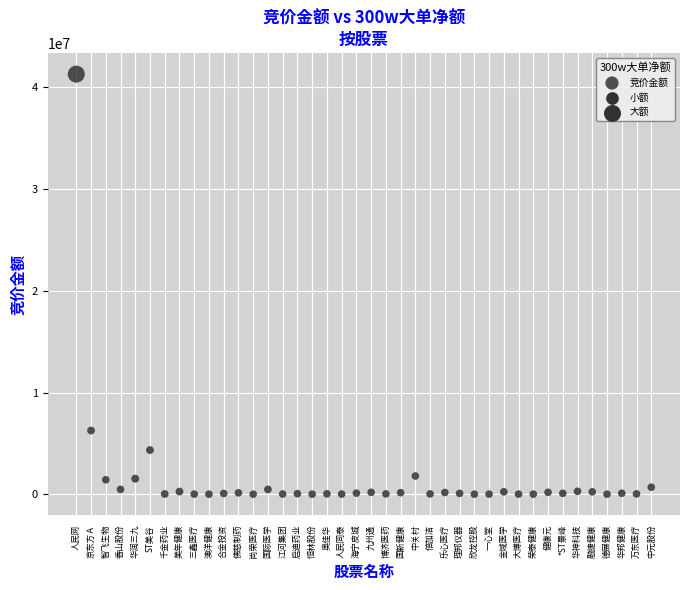

What is the range of Y values (max minus min)?

41244715